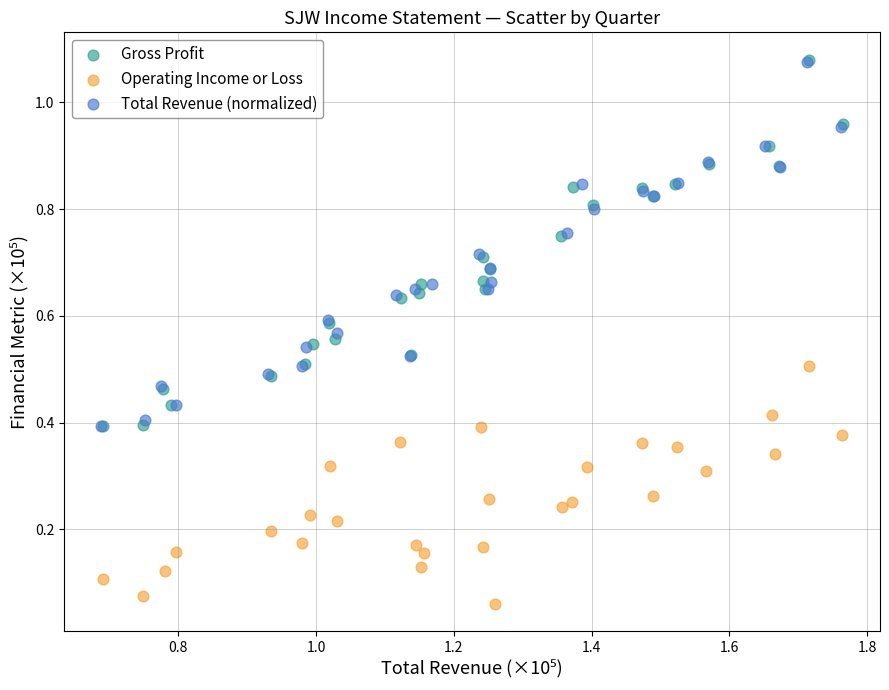

Which series has the widest spread of Y values?

Gross Profit